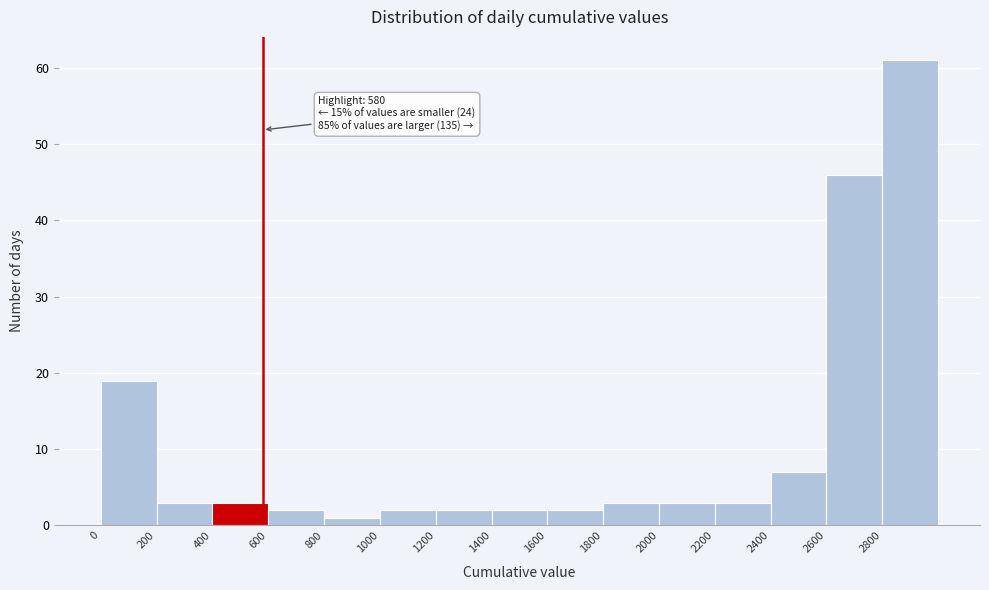

Over which range of the x-axis is the bar tallest?

2800 to 3000